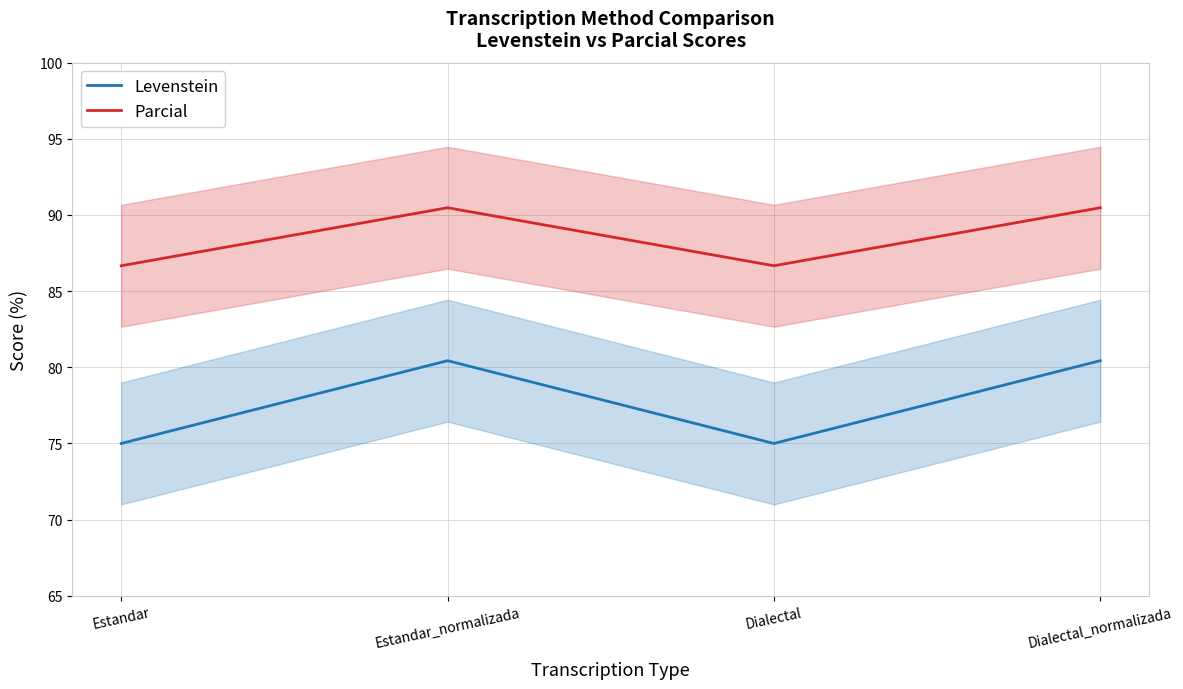

What is the sum of all Levenstein values?

310.9